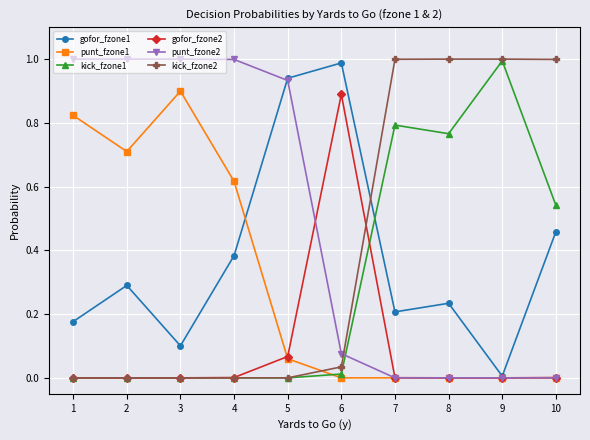

Which series ends up on top after the final intersection of gofor_fzone2 and kick_fzone1?

kick_fzone1